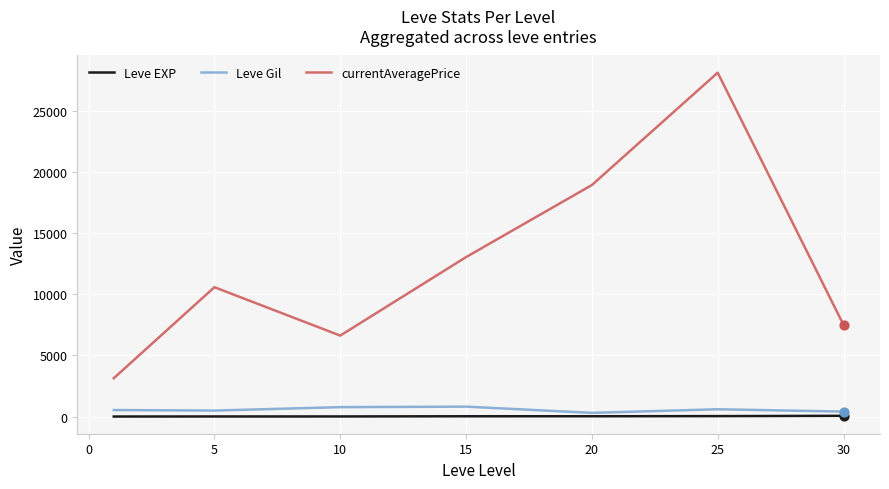

Which series has the largest total across all categories?

currentAveragePrice